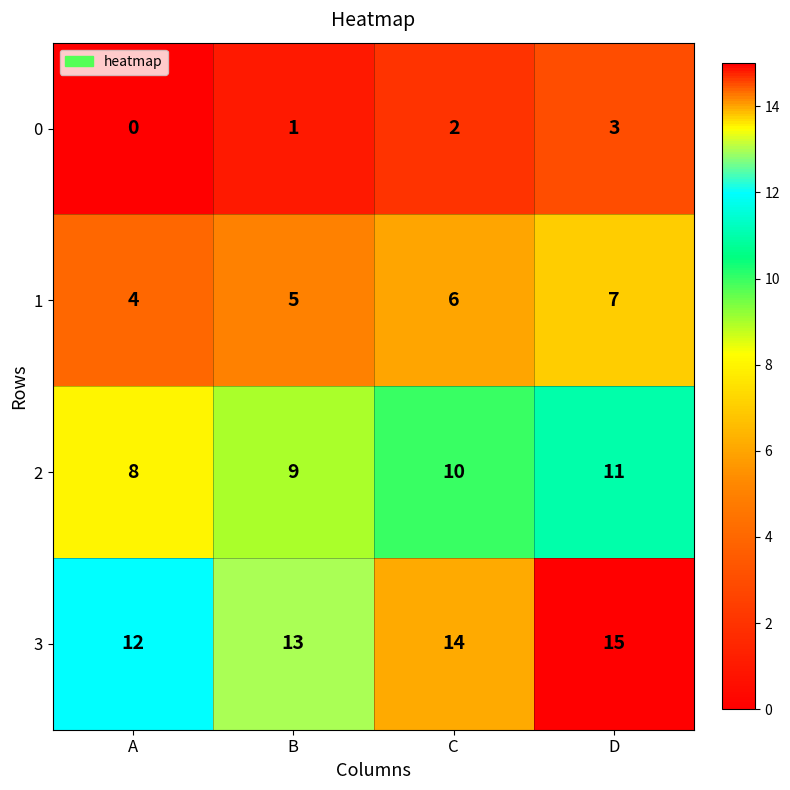

Is it true that 3 equals 20 at D?

False